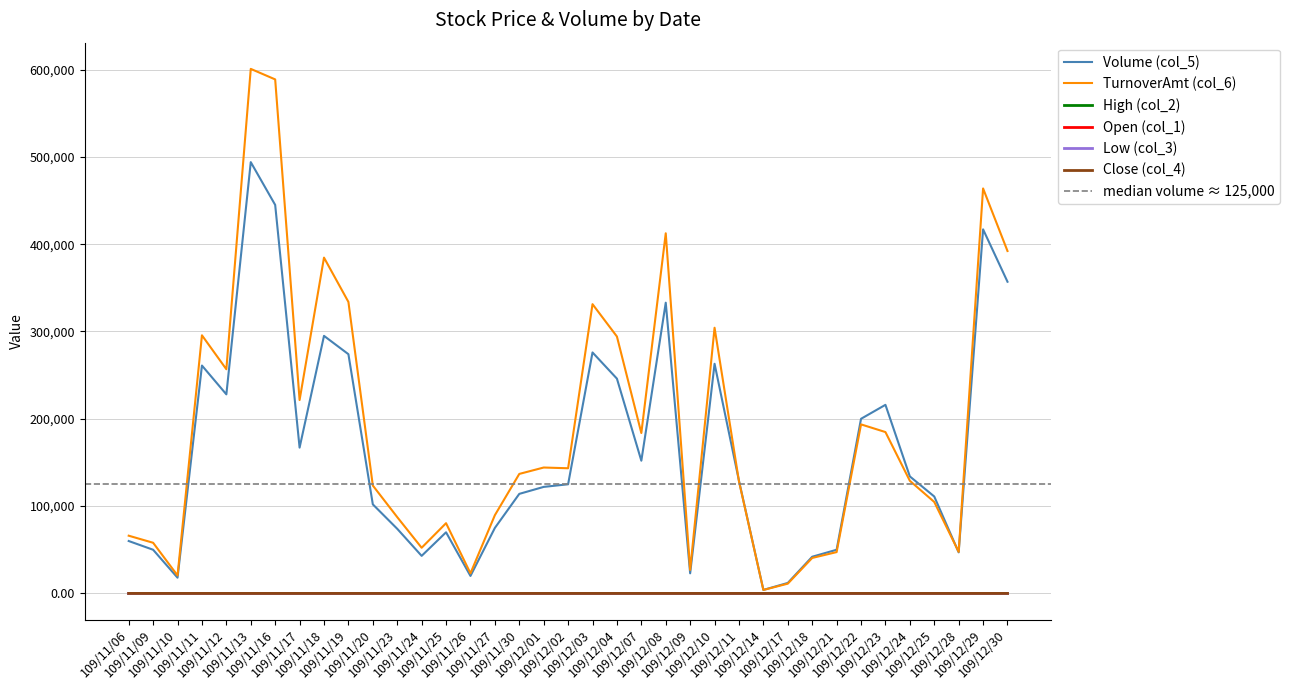

Where is the first local maximum for Low (col_3)?

109/11/09